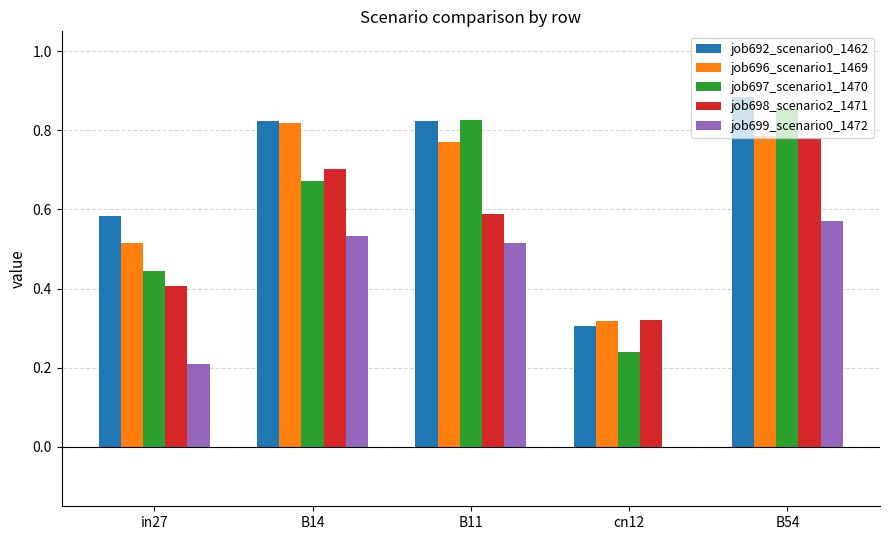

Which series changed the most between in27 and B54?

job697_scenario1_1470